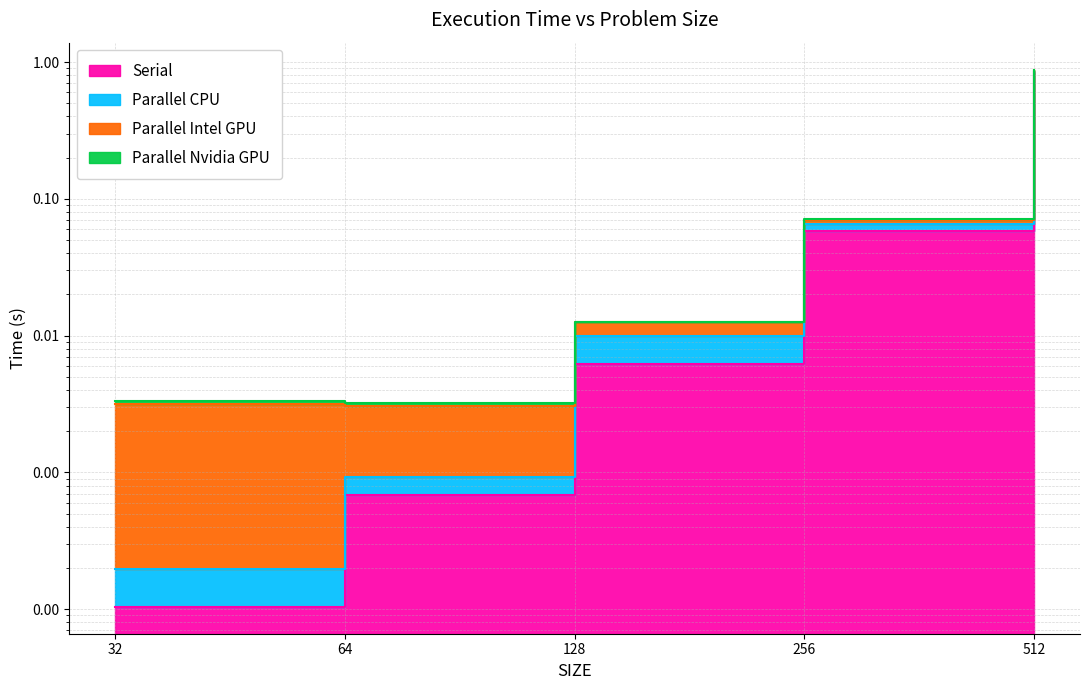

At which category is the sum across all series the highest?

512